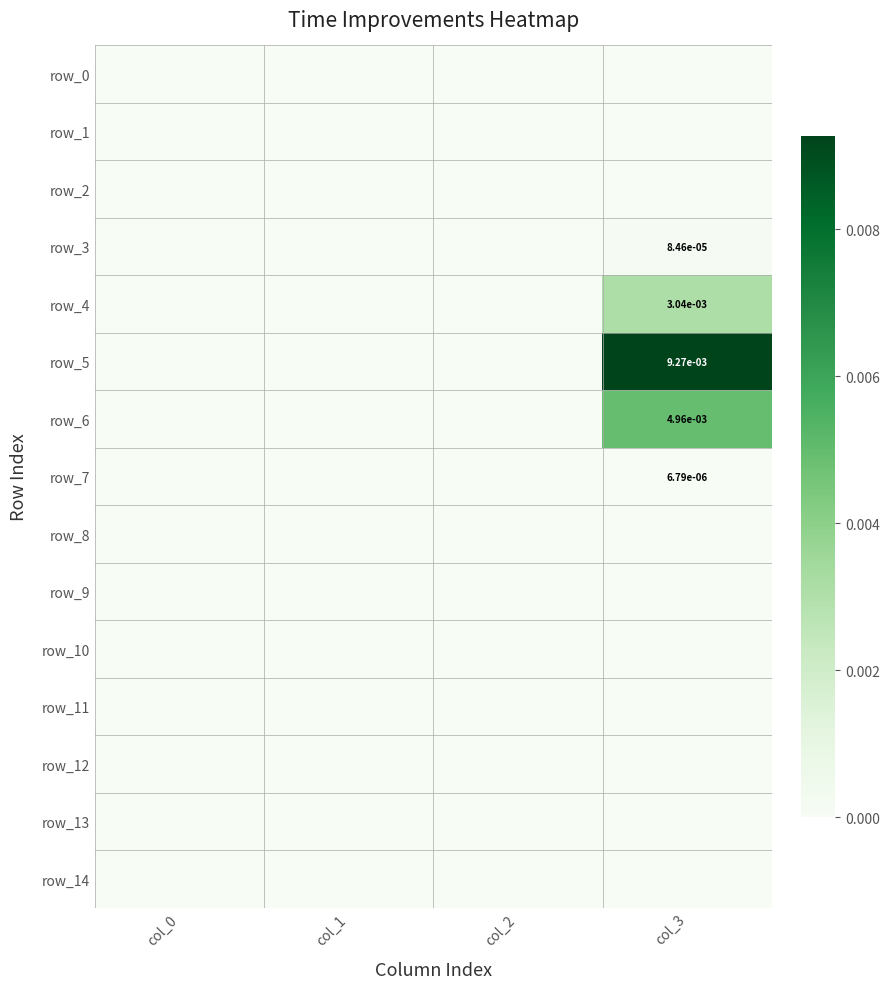

At which category does the chart reach its peak across all series?

col_3